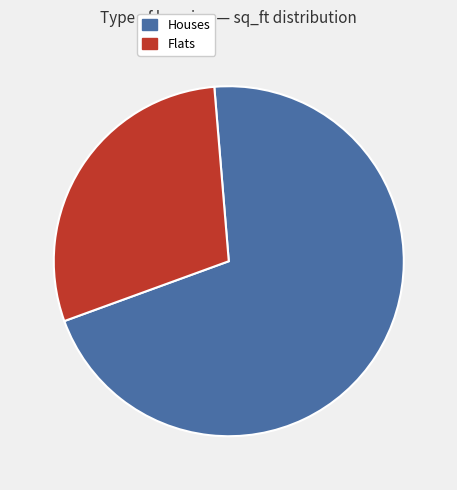

Is there a majority slice in this chart?

Yes